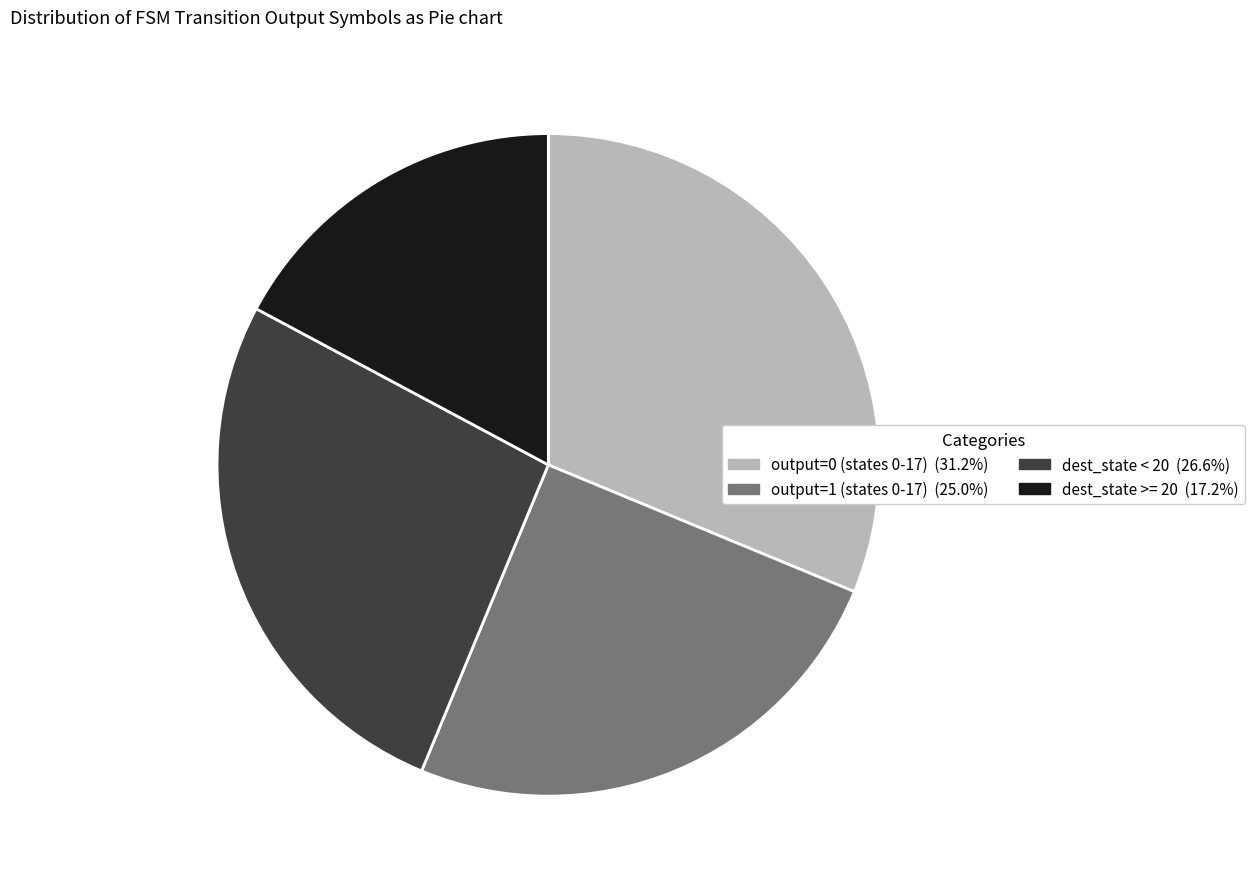

Is there a majority slice in this chart?

No